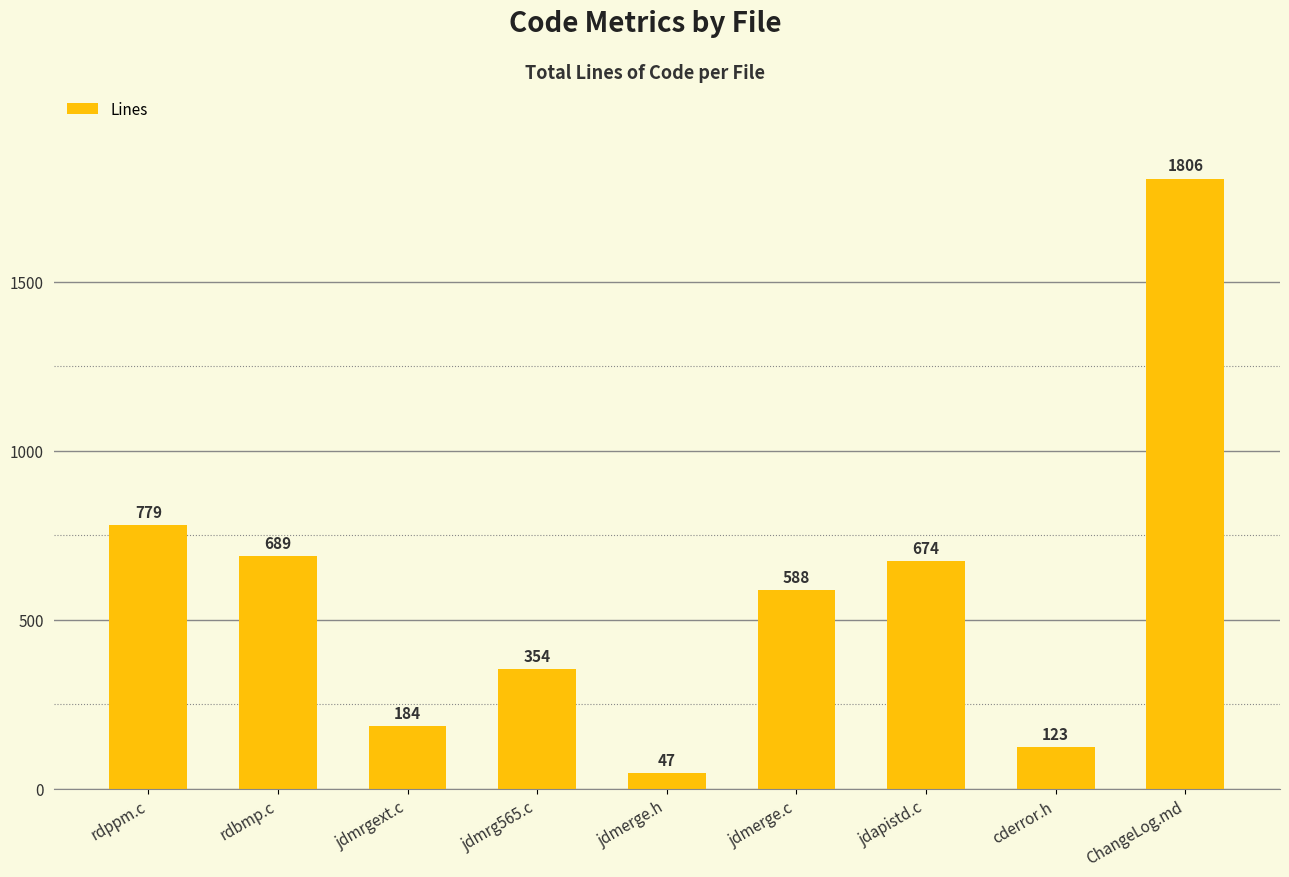

What is the greatest value displayed?

1806